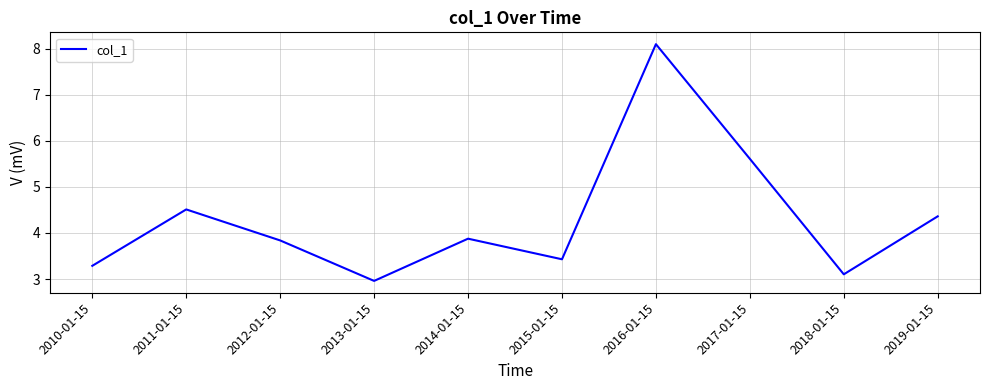

What is the average value?

4.3